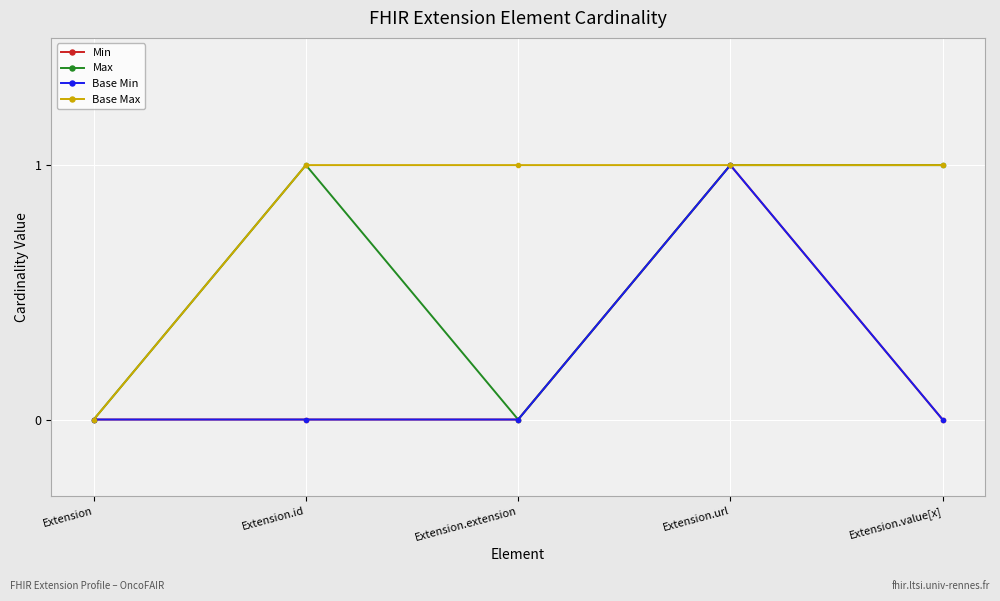

What is the difference between the maximum and minimum values in the Min series?

1